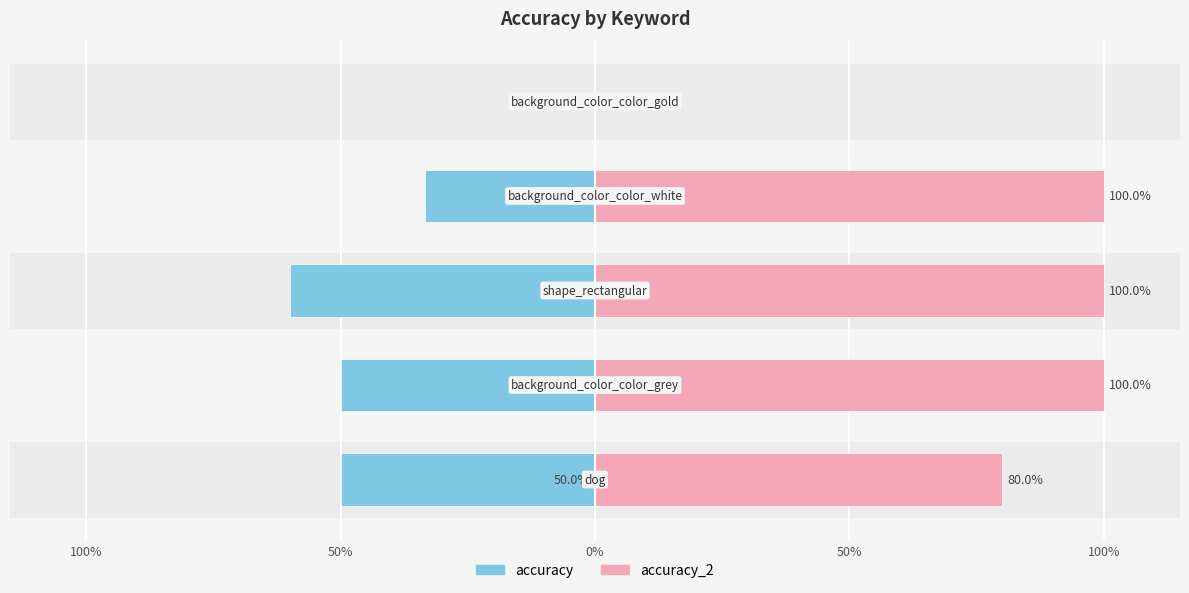

How many bars are there in each group?

2